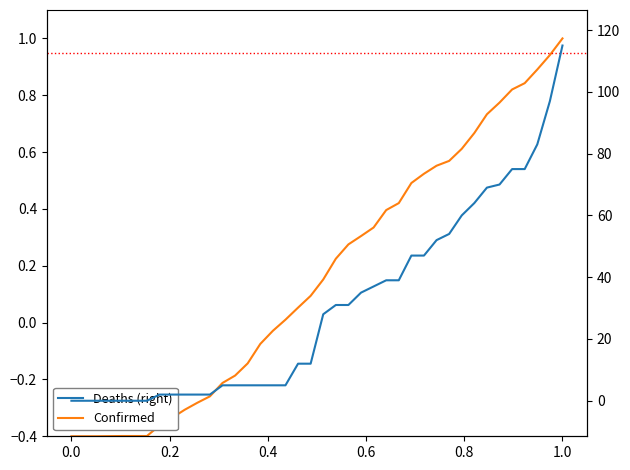

What is the difference between the second highest and second lowest values in the Deaths (right) series?

97.0